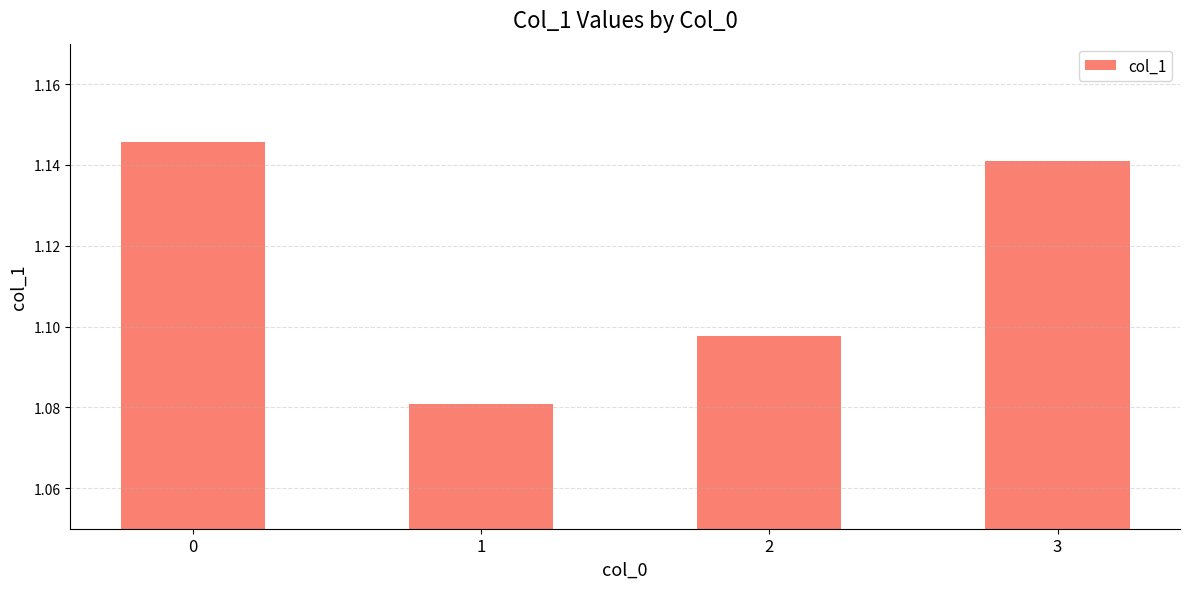

Count the values in the range 1 to 2.

4